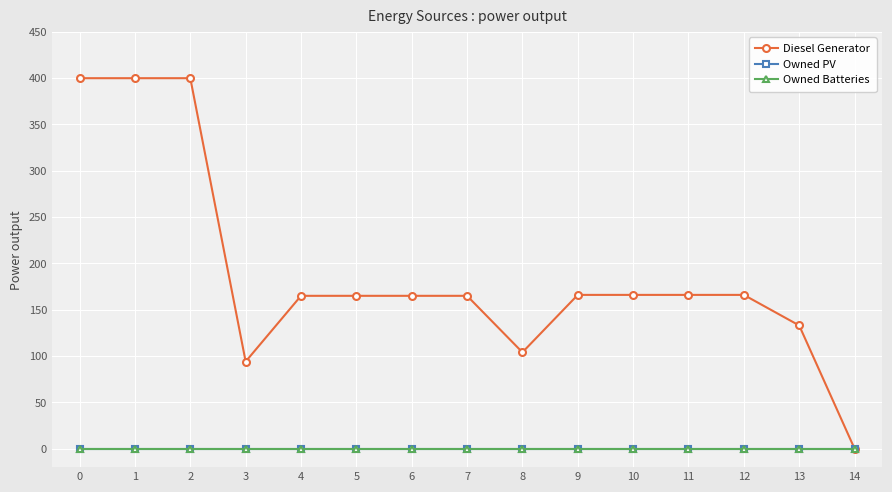

Is the value of Owned Batteries at 11 greater than the value of Diesel Generator at 11?

No